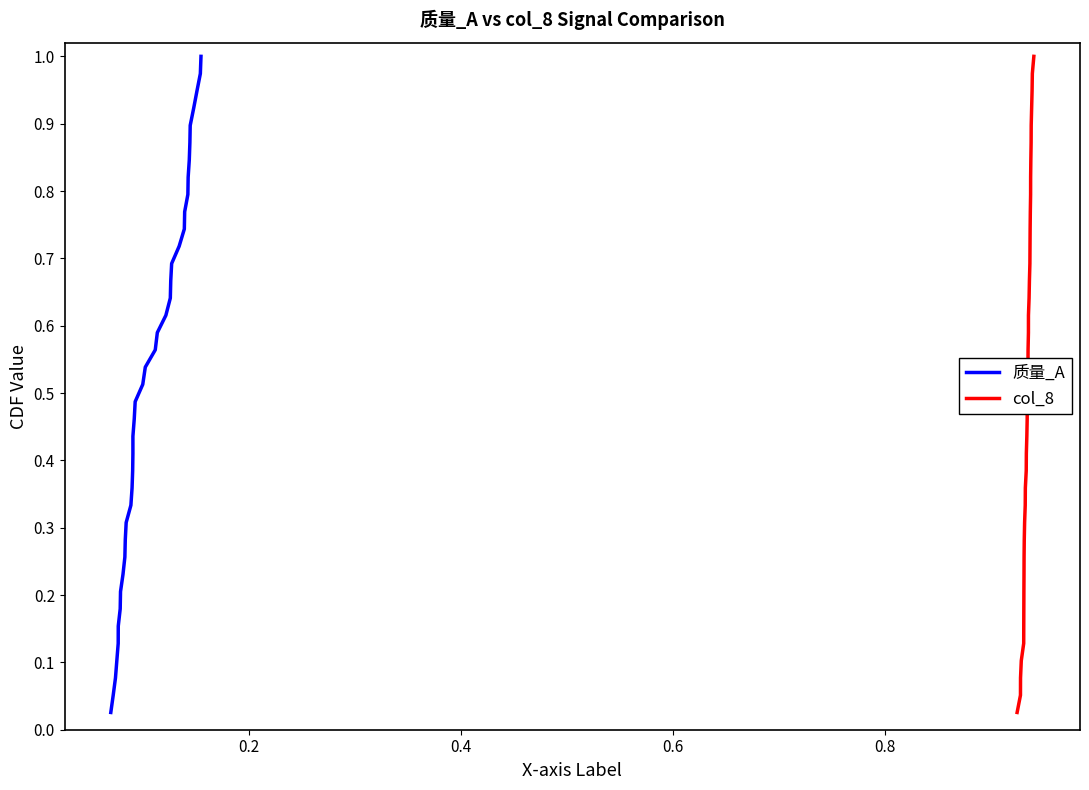

At how many categories does at least one series exceed 0?

39